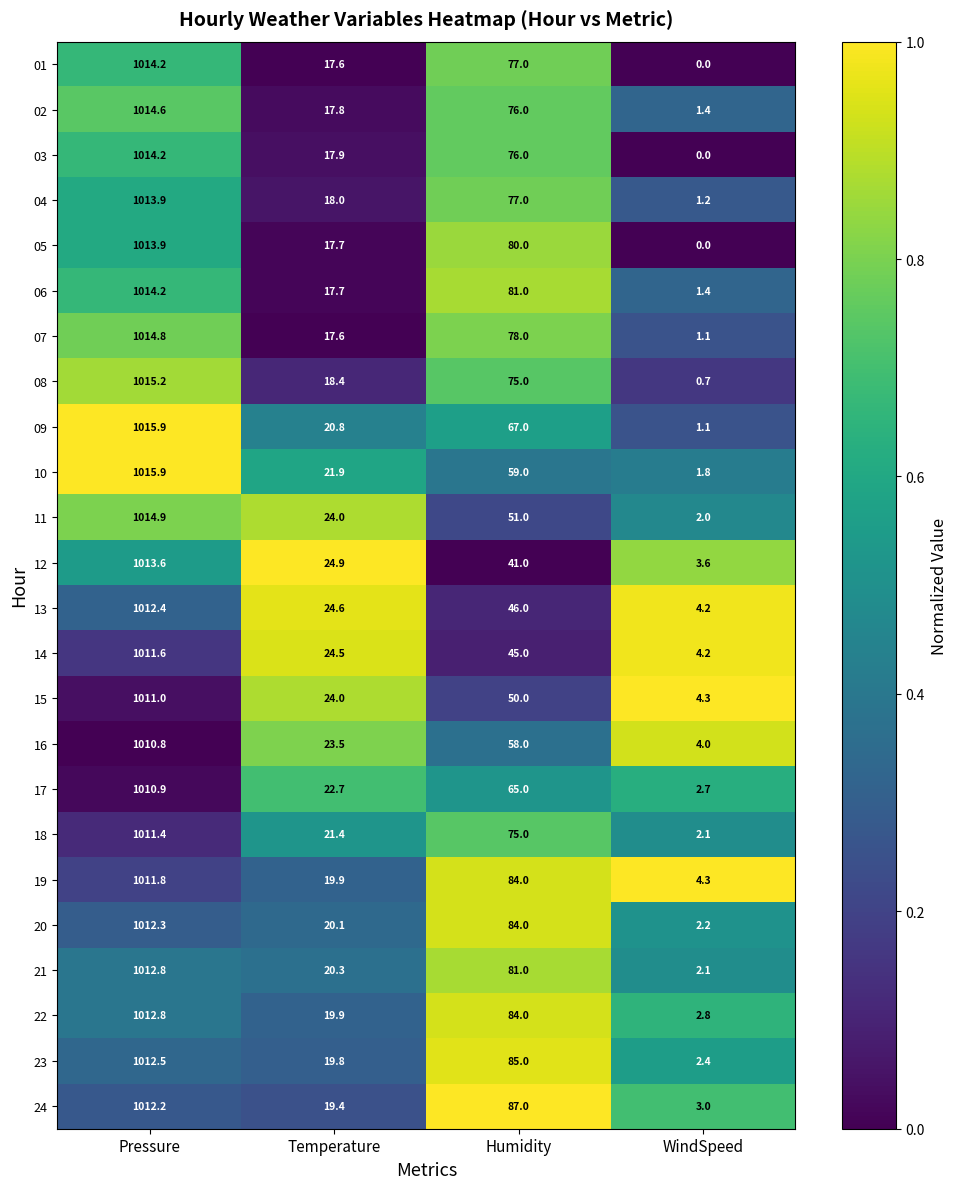

Rank the categories by 02 value from highest to lowest.

Pressure, Humidity, Temperature, WindSpeed